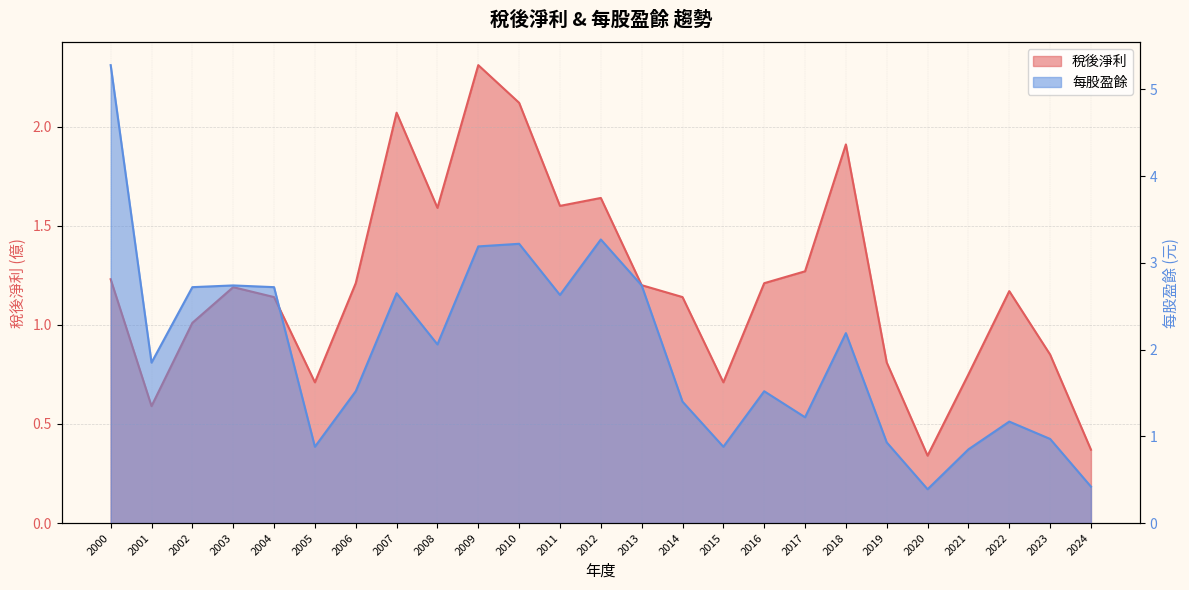

What is the value of the 每股盈餘_line point at the 18th from the left?

1.2